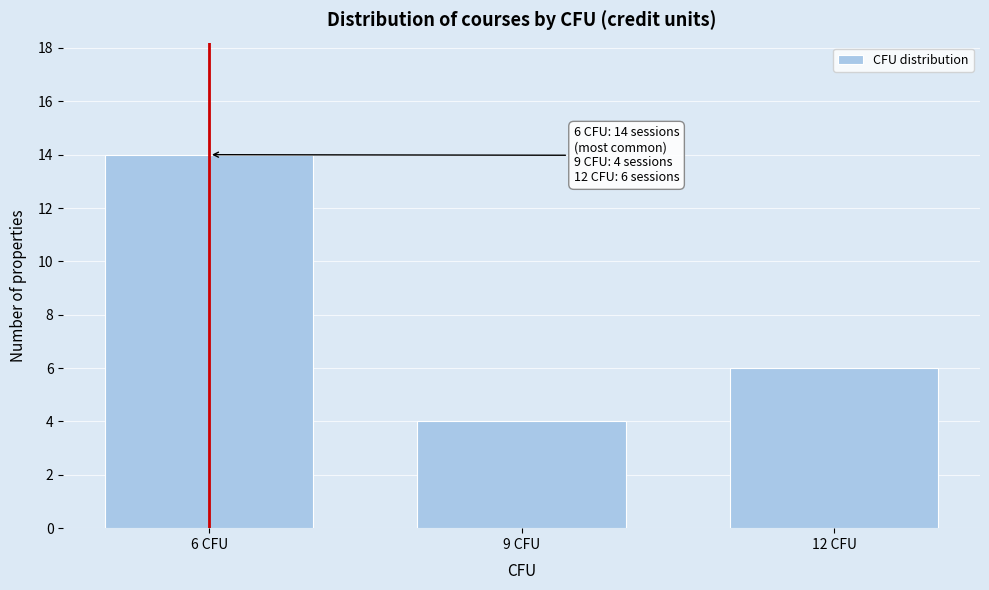

Reading left to right, what are all the values shown in this chart?

14	4	6